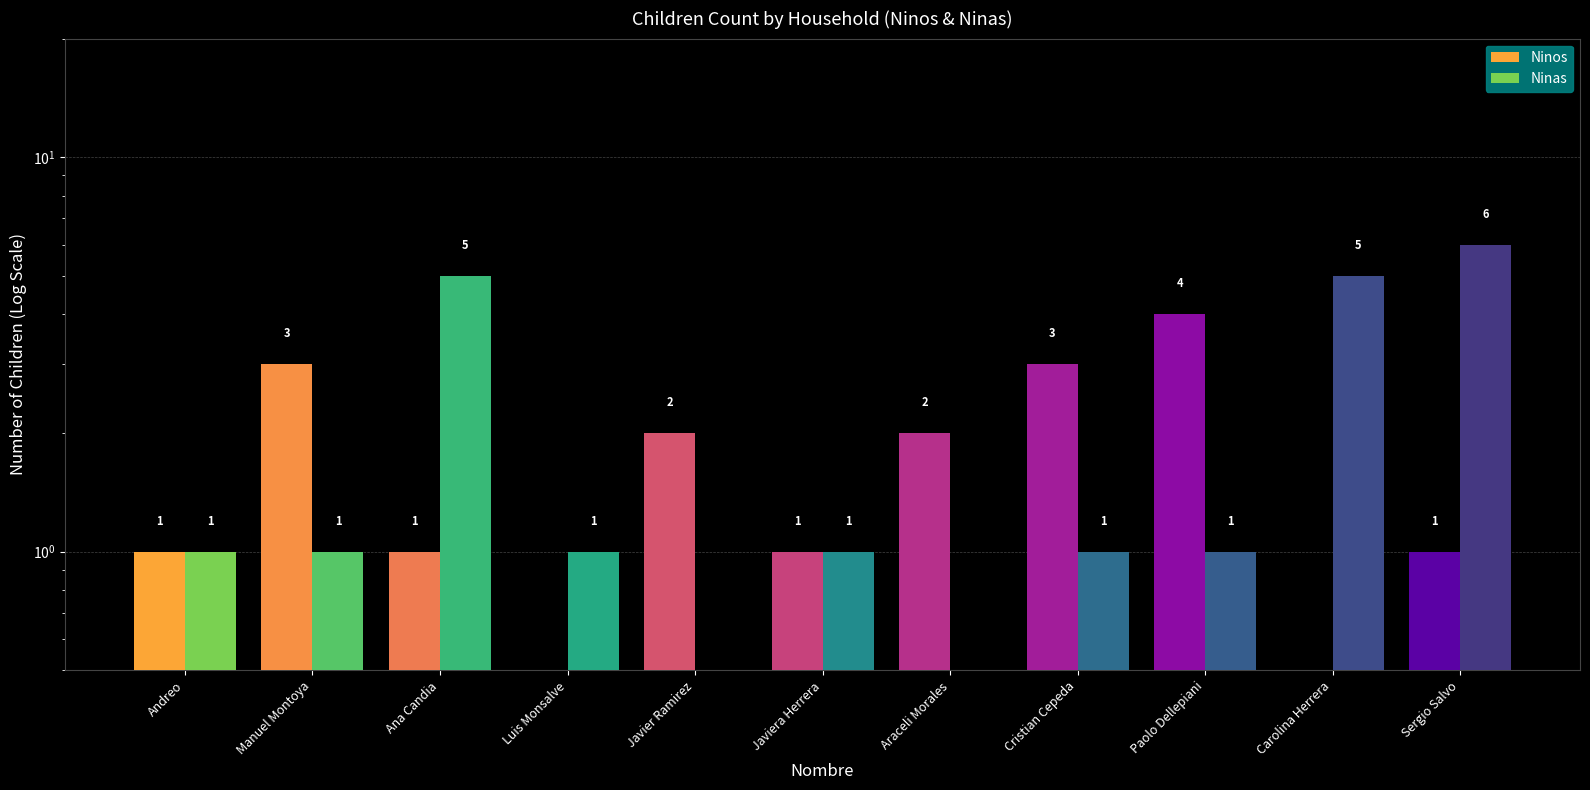

What is the difference between the Ninos values at Luis Monsalve and Sergio Salvo?

0.5